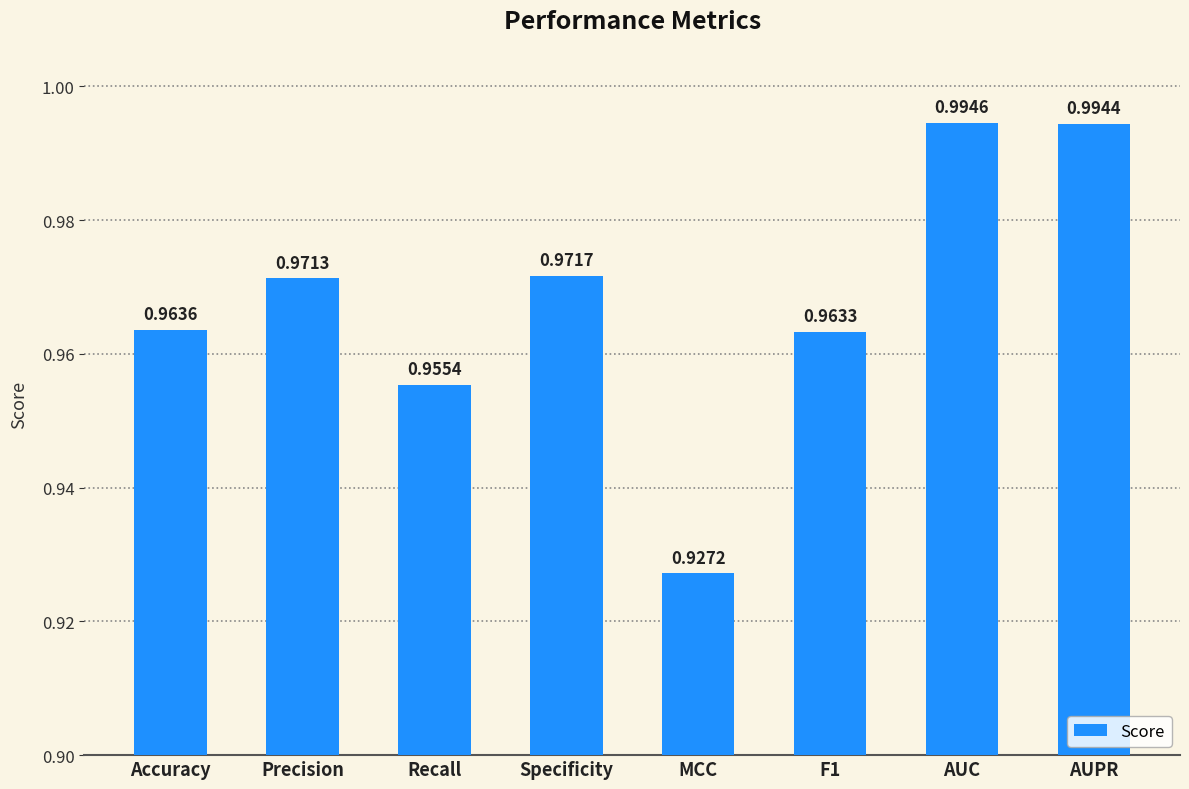

At which label is the value closest to 0?

MCC